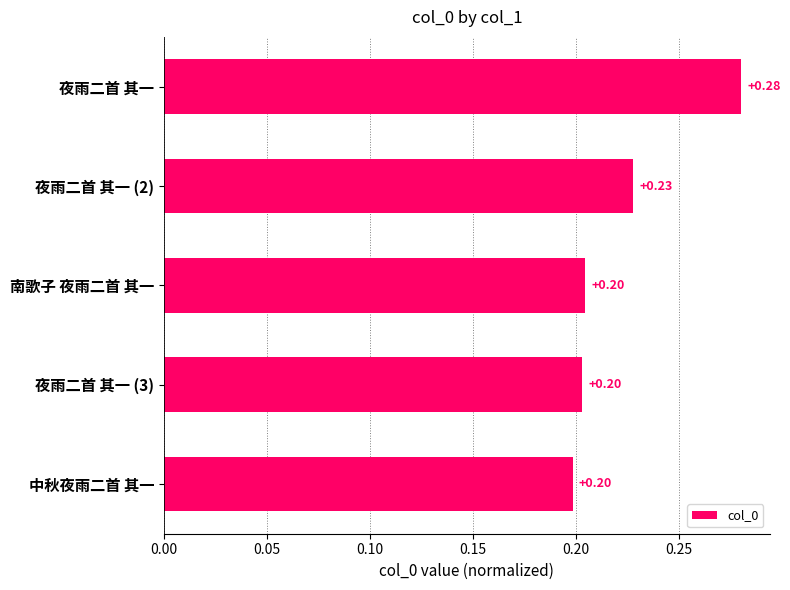

What is the sum of all values?

1.1